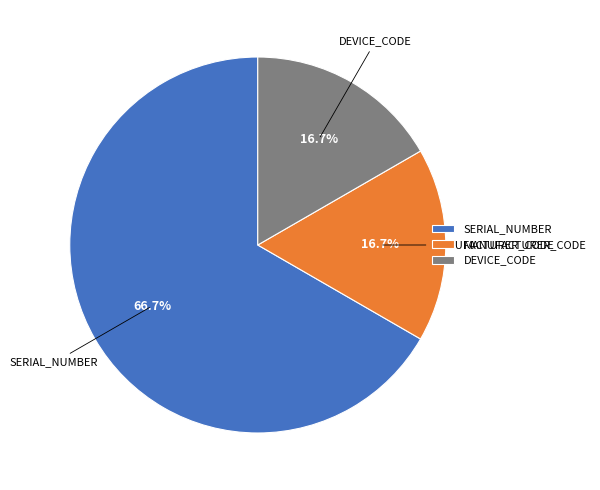

To the nearest percent, what percentage of the pie is SERIAL_NUMBER?

67%